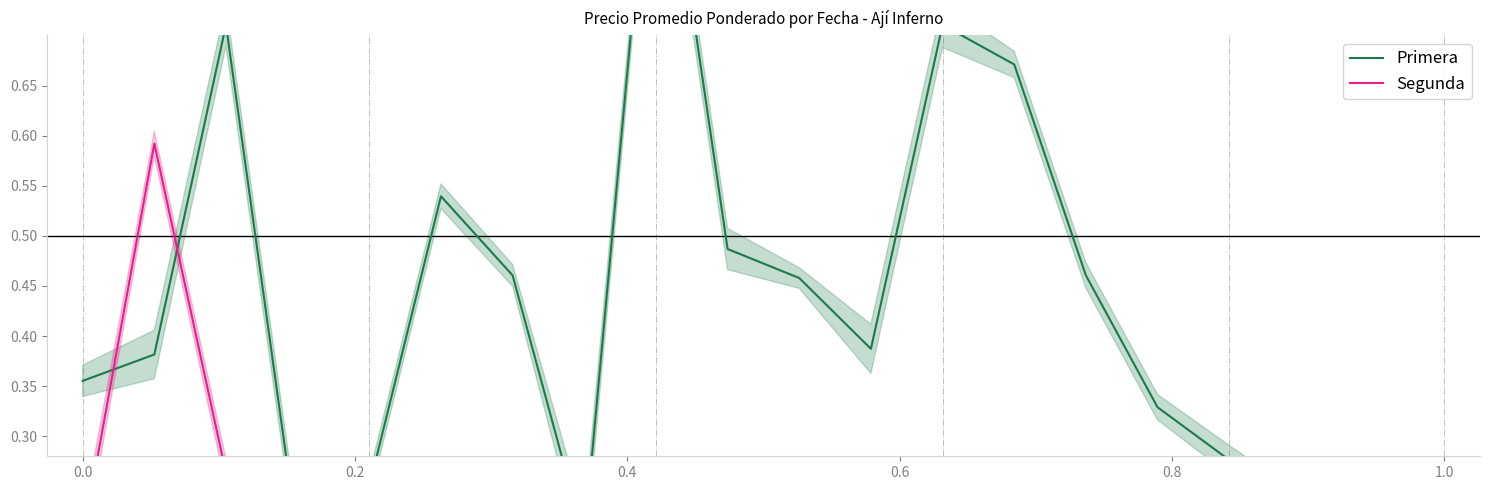

At how many categories does at least one series exceed 0?

20